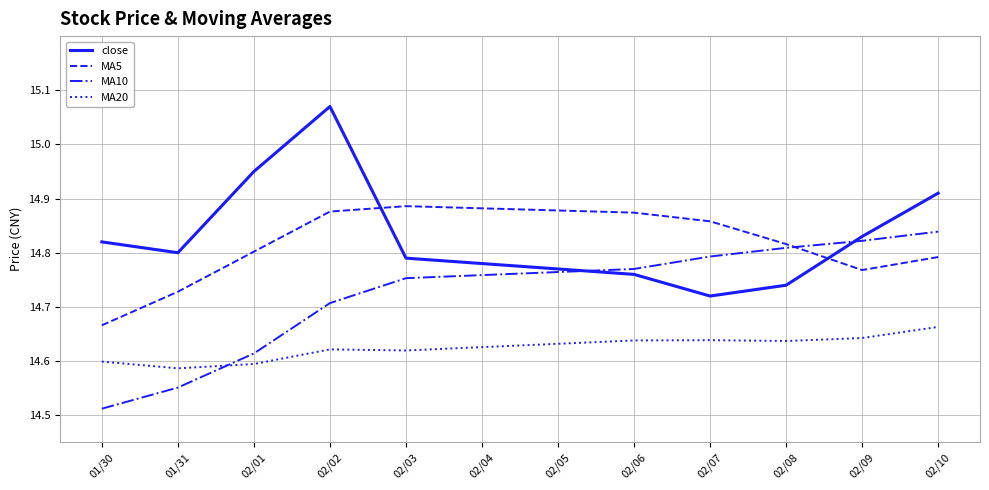

Between 01/31 and 02/03, which series saw the biggest shift?

MA10